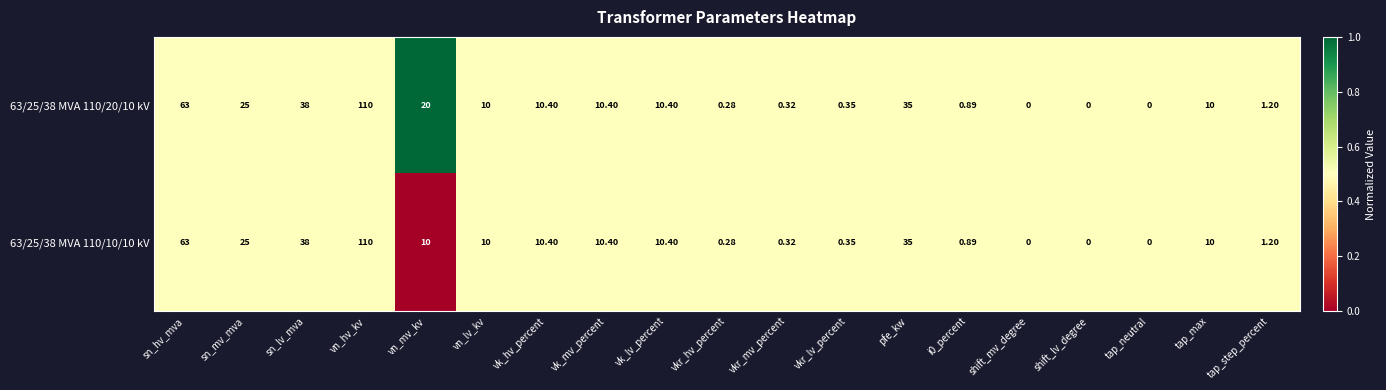

Is the value of 63/25/38 MVA 110/20/10 kV at vk_lv_percent greater than the value of 63/25/38 MVA 110/10/10 kV at tap_step_percent?

Yes